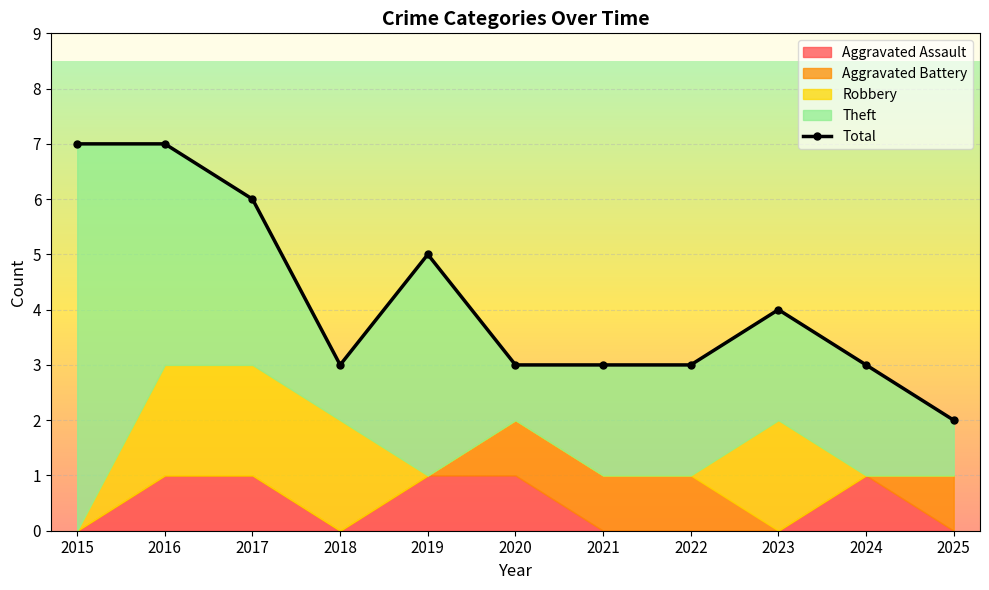

List the series in order of their peak value, highest first.

Theft, Total, Robbery, Aggravated Assault, Aggravated Battery